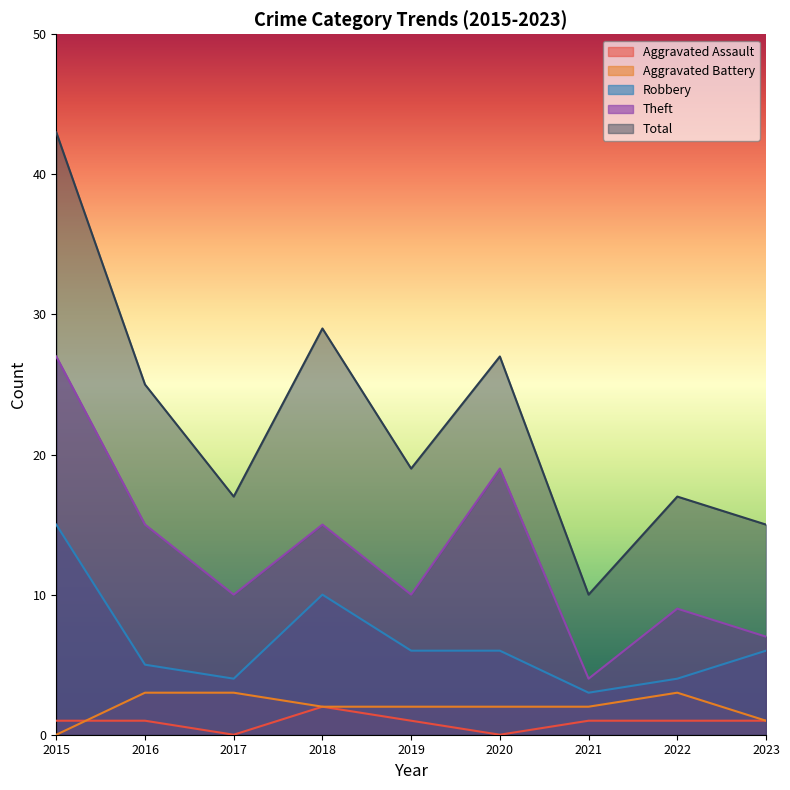

Does the chart display data point markers on the line(s)?

No